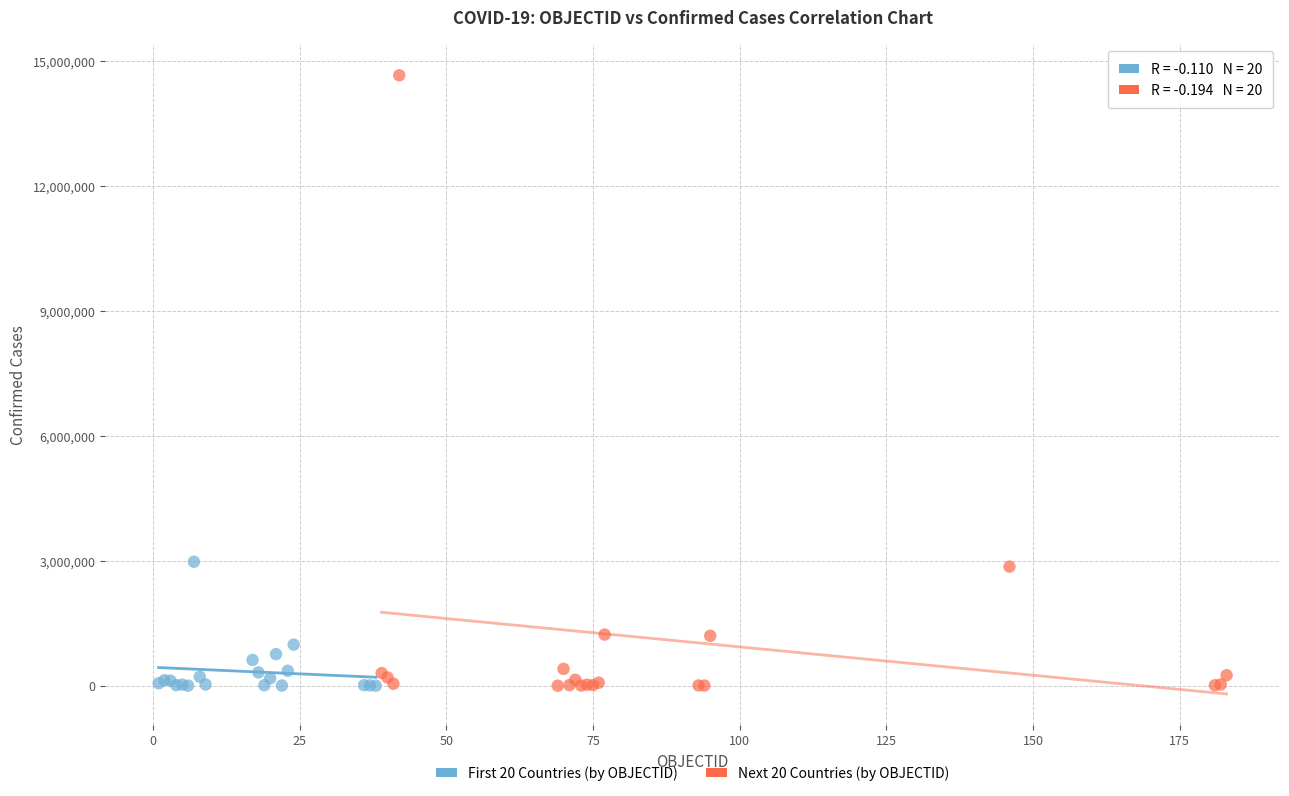

Which series has the largest Y range (max minus min)?

Next 20 Countries (by OBJECTID)